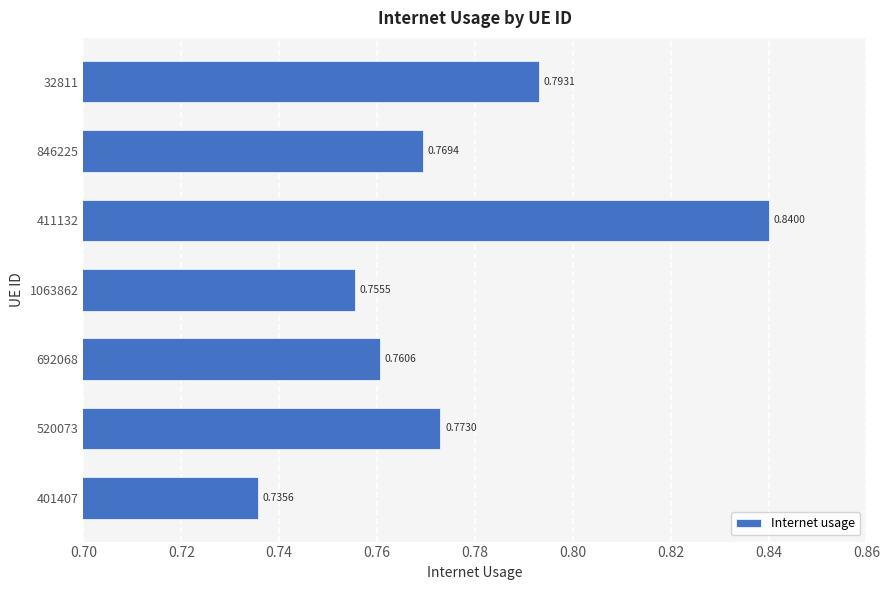

Rank the categories by value from highest to lowest.

411132, 32811, 520073, 846225, 692068, 1063862, 401407